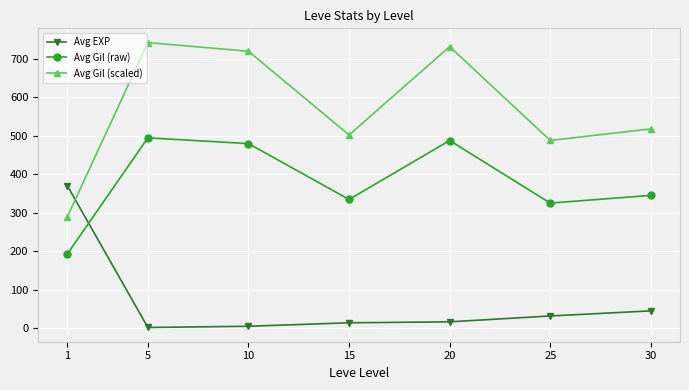

What is the average value of the Avg EXP series?

69.6